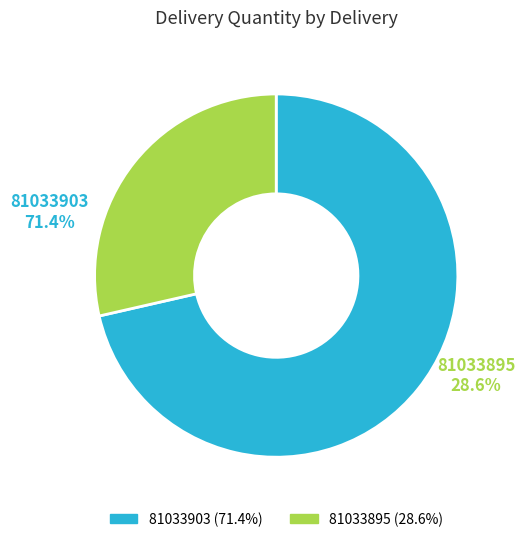

What is the ratio of the value at 81033903 to the value at 81033895?

2.5